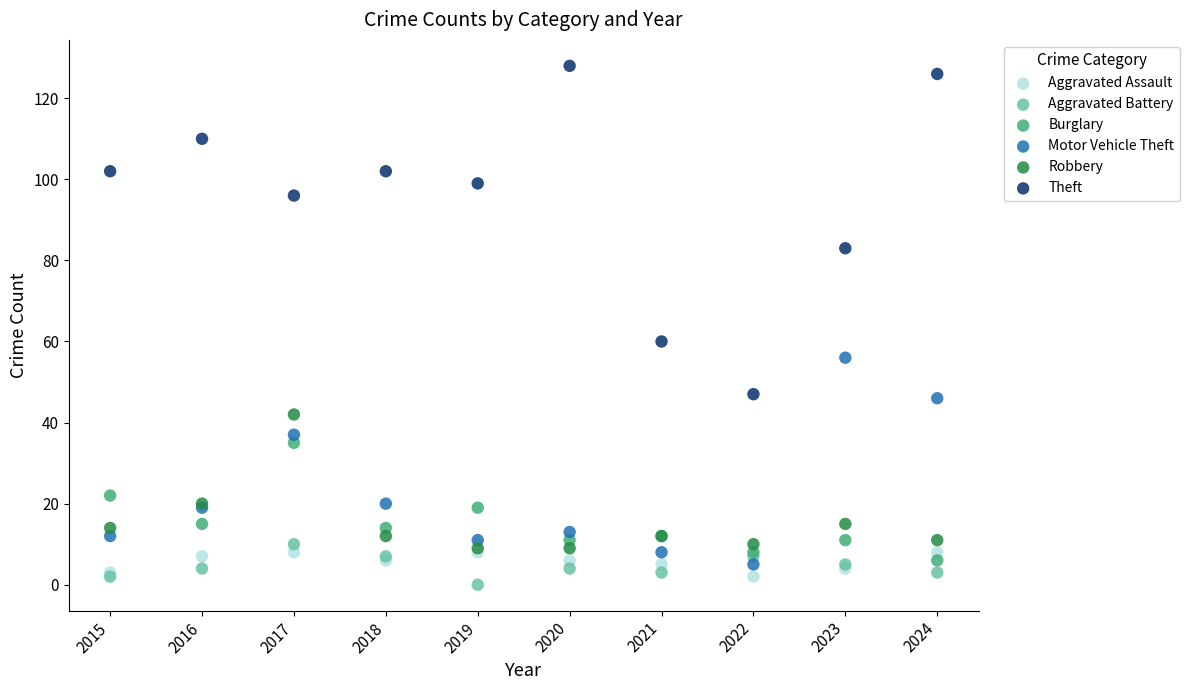

Across all series, what Y value is closest to 64?

60